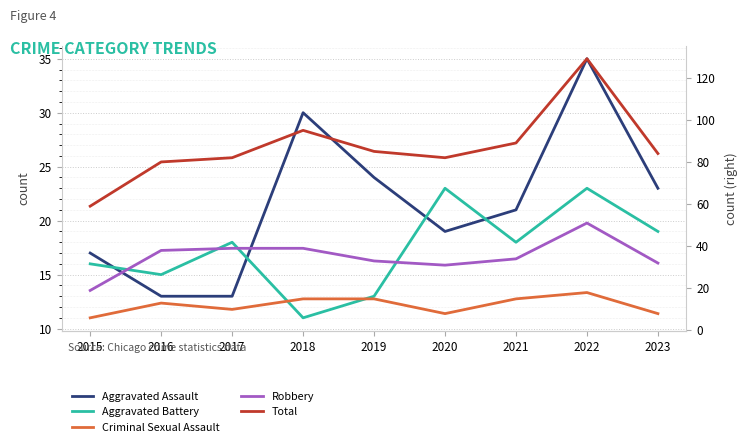

At which label is Aggravated Assault closest to 24?

2019